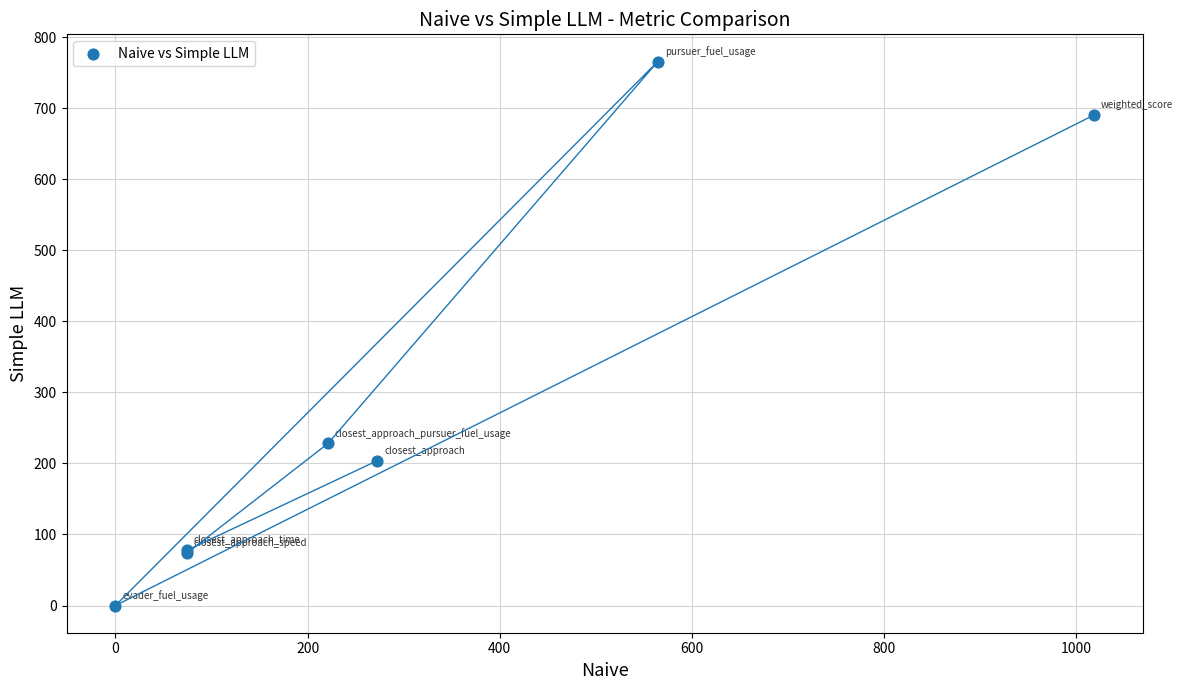

What Y value in the scatter plot is closest to 382?

228.1